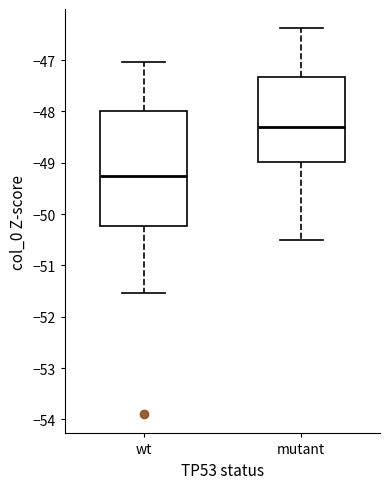

Reading left to right, transcribe this box plot: for each box, give where its median line is, the range the box spans, and where its two whiskers end, as read against the y-axis. The values are not printed on the chart, so give them approximately, as read against the axis.

wt: median -49.3, box -50.2 to -48.0, whiskers -51.5 to -47.0
mutant: median -48.3, box -49.0 to -47.3, whiskers -50.5 to -46.4